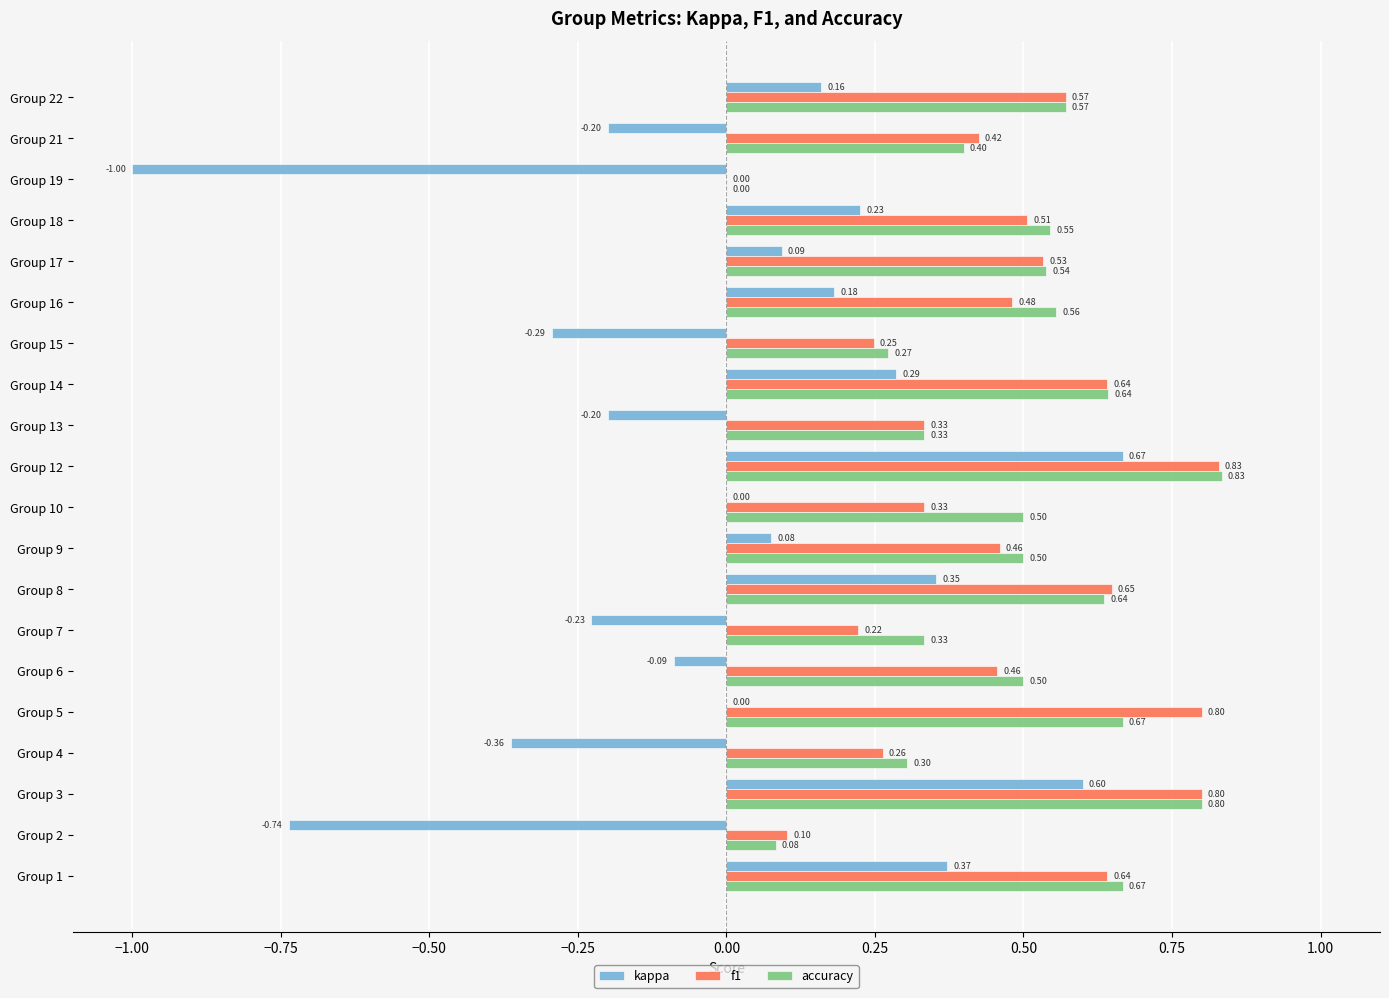

Between Group 15 and Group 18, which series saw the biggest shift?

kappa